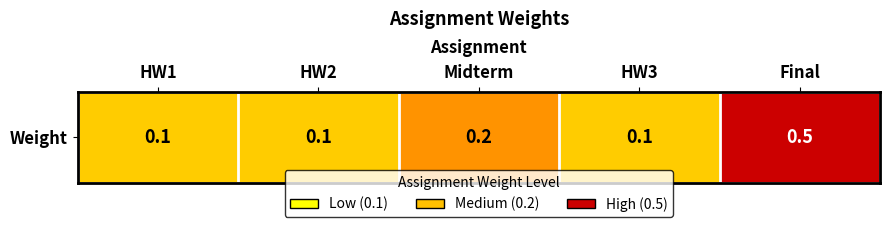

Which label corresponds to the smallest value in the chart?

HW1